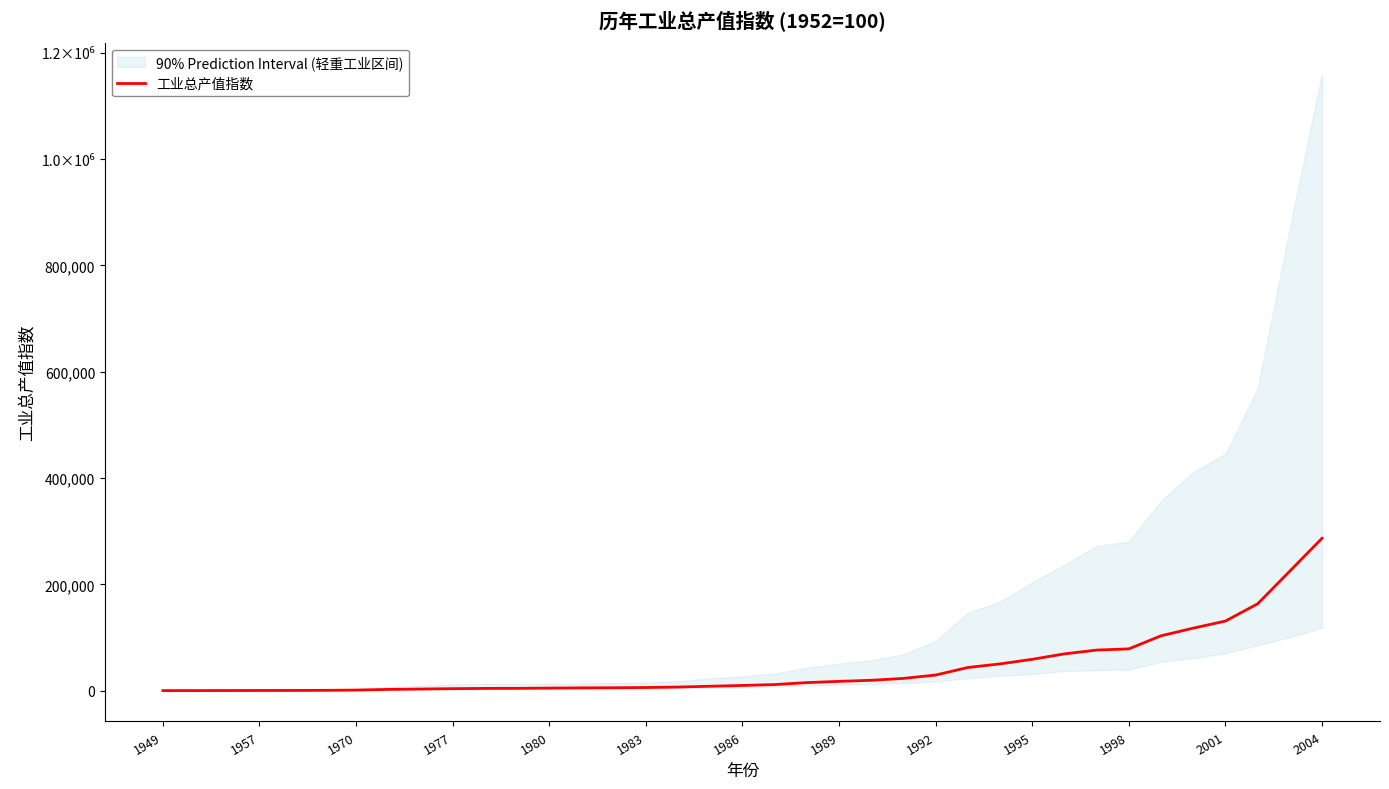

The chart shows a value of 25.6 at 1957. True or false?

False